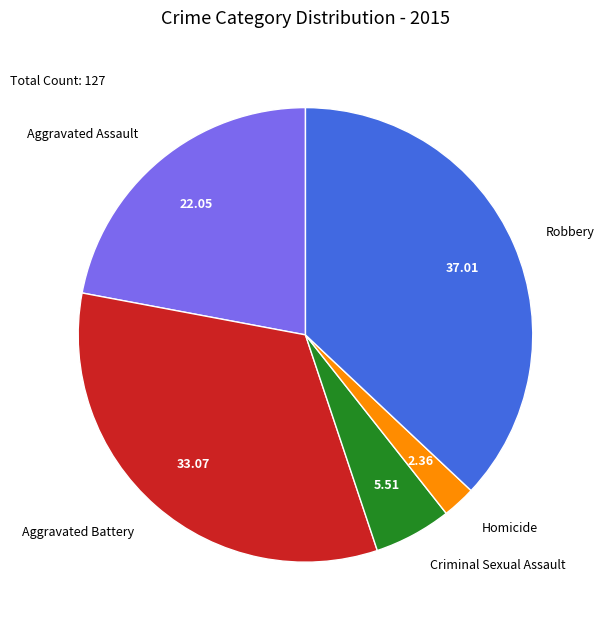

What is the largest slice in the pie chart?

Robbery